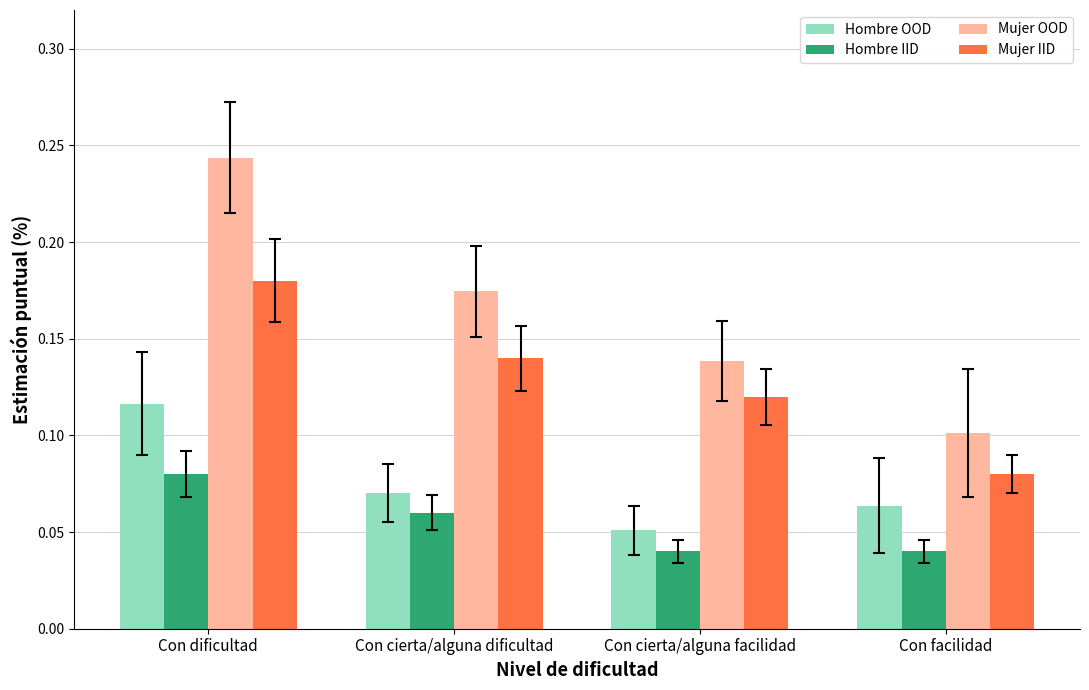

Is it true that Mujer IID equals 0.0 at Con cierta/alguna dificultad?

False